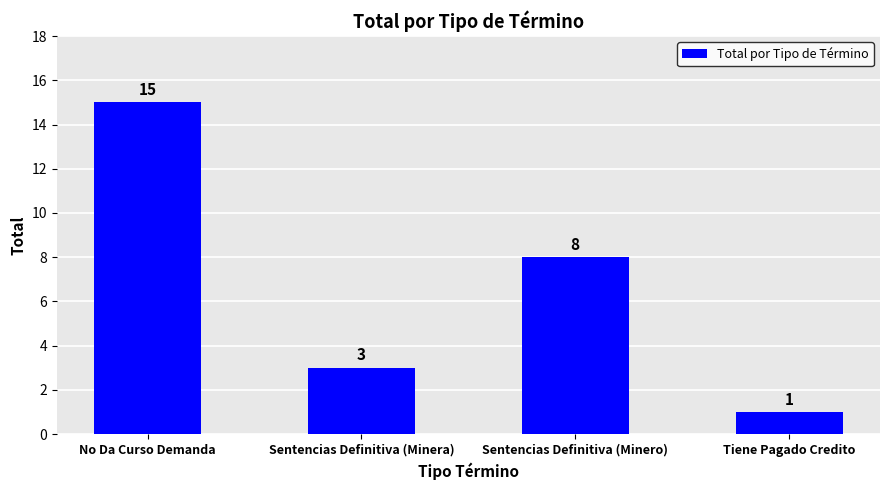

How many values are between 3 and 15?

3